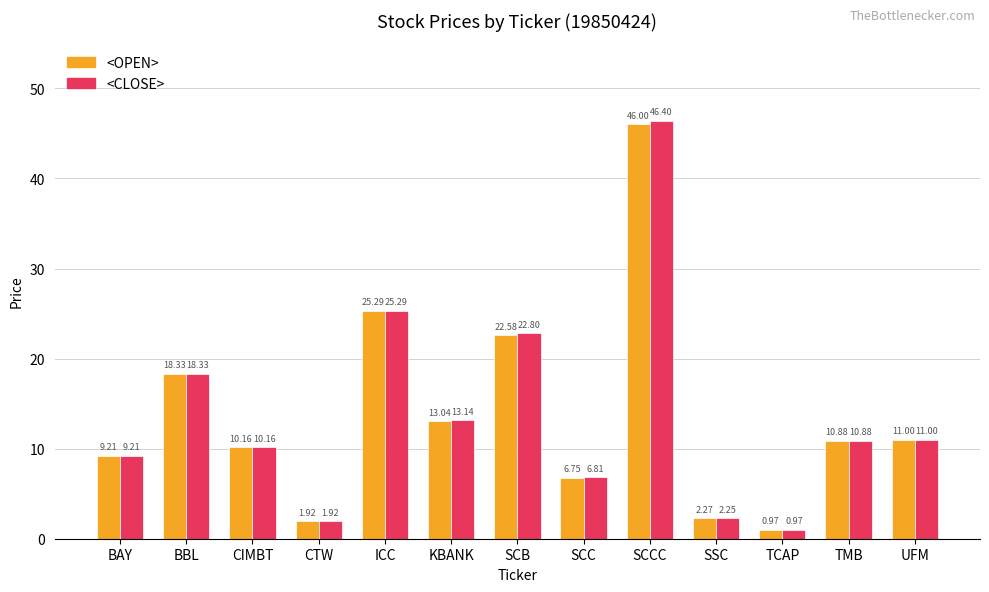

How many bars are there in each group?

2